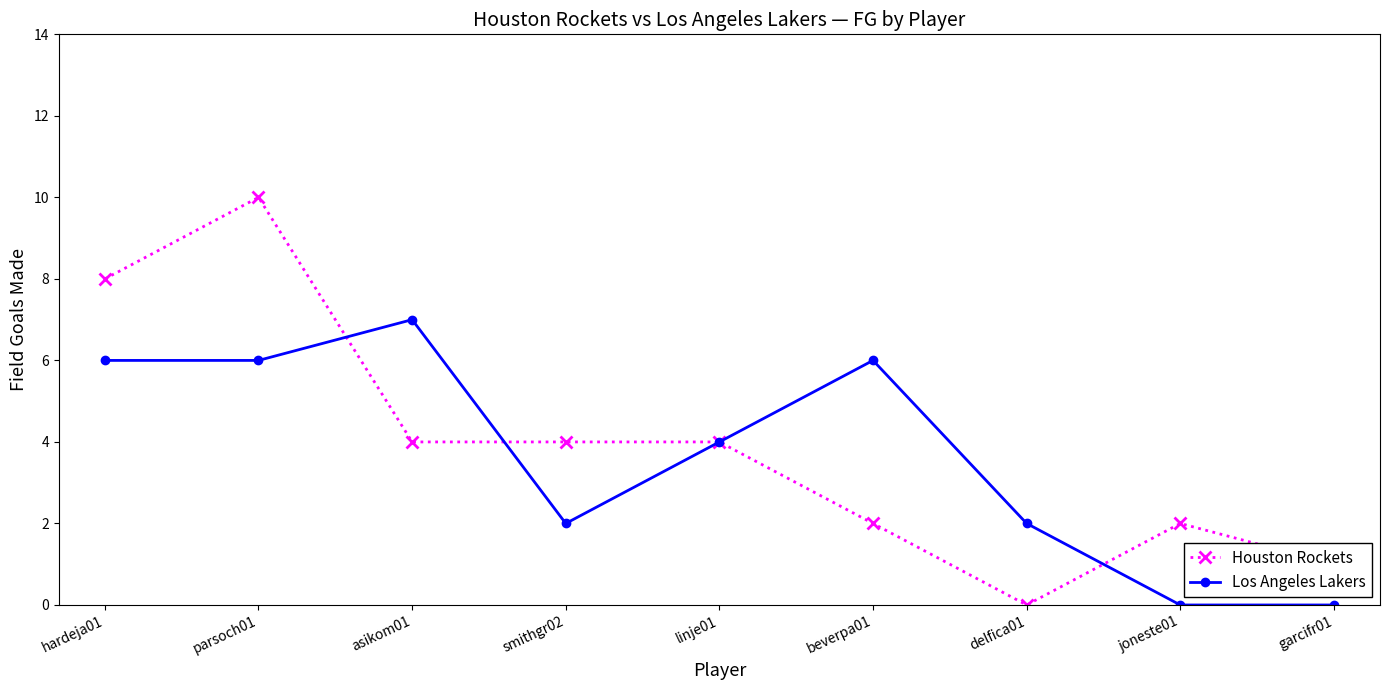

Between parsoch01 and linje01, which series saw the biggest shift?

Houston Rockets